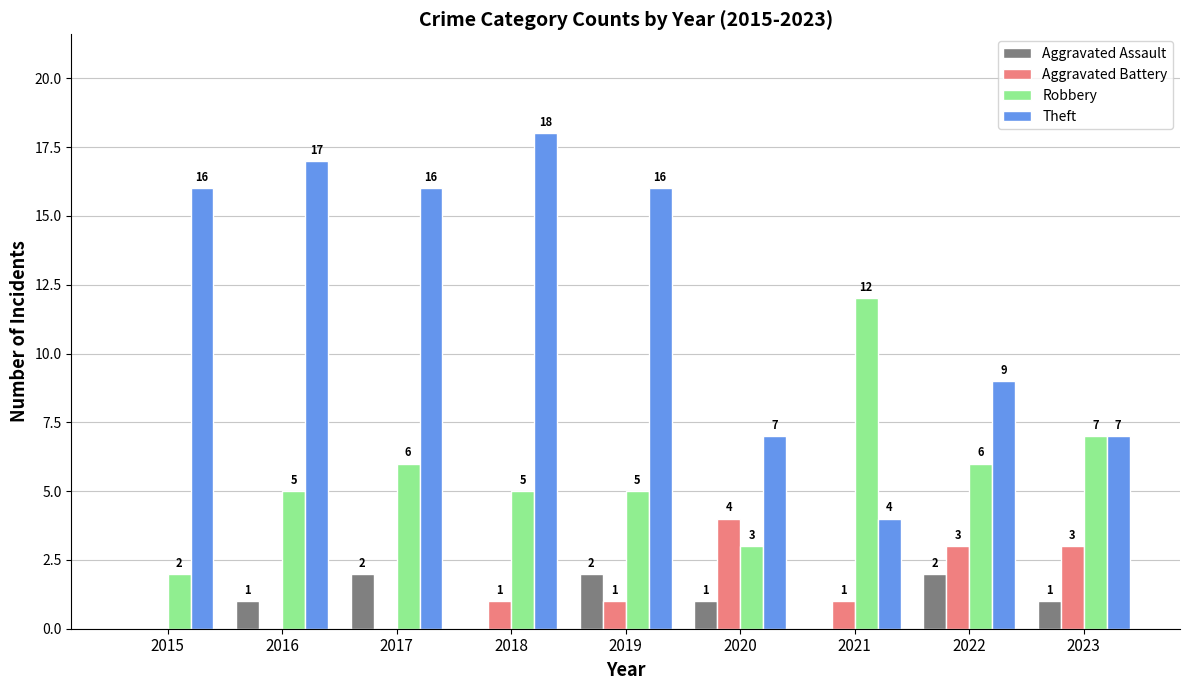

Is it true that Theft equals 9 at 2022?

True